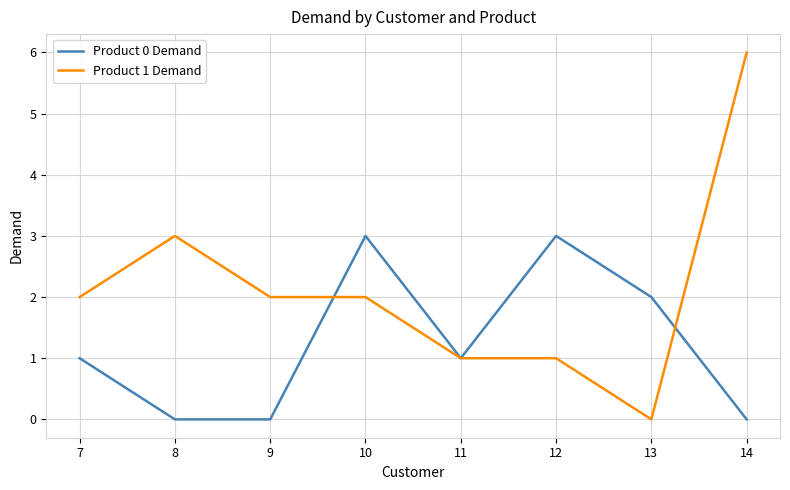

What are all the series names shown in the legend?

Product 0 Demand, Product 1 Demand